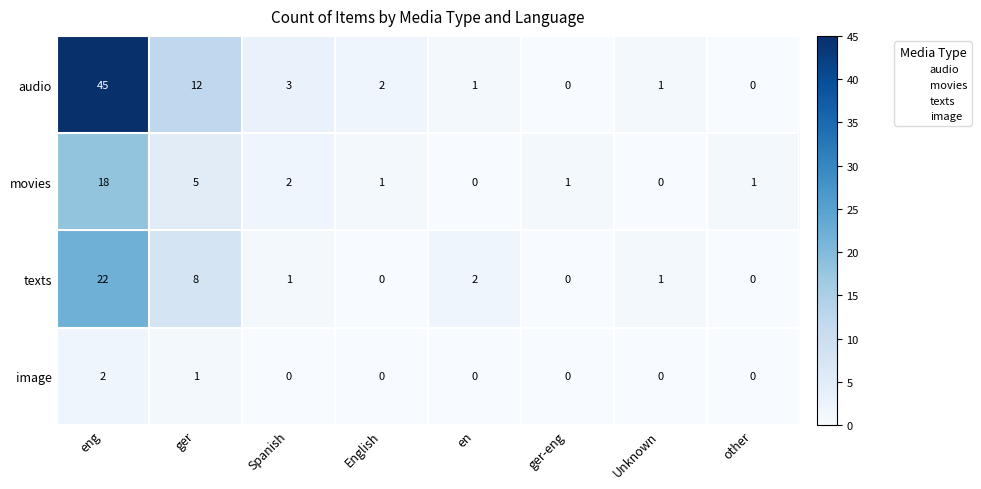

What is the maximum value shown in the chart?

45